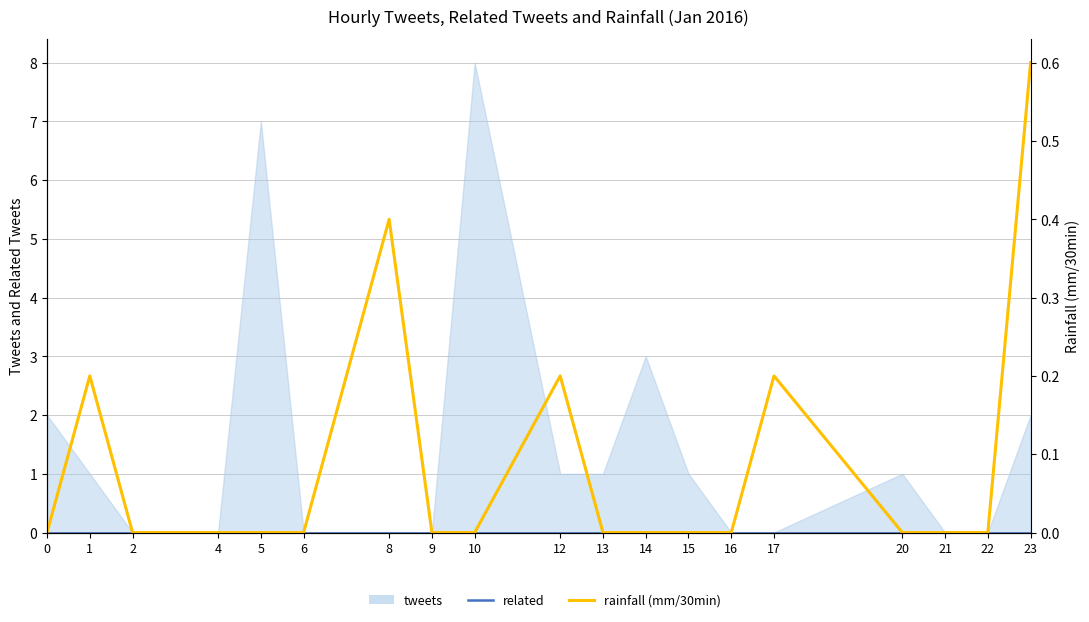

True or false: related has more than 2 points higher than both neighbors.

False